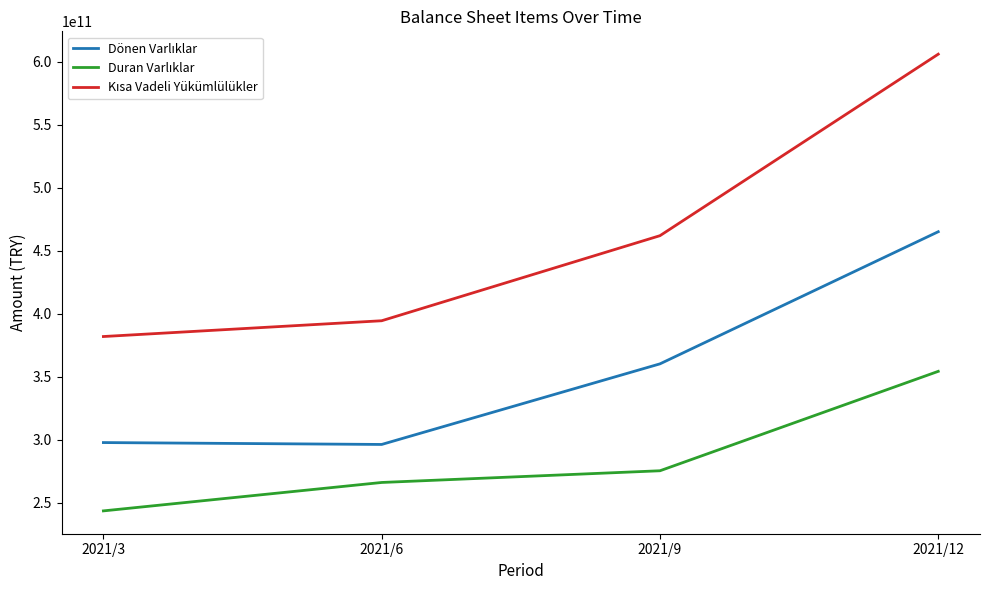

What is the total value across all series at 2021/12?

1425971448000